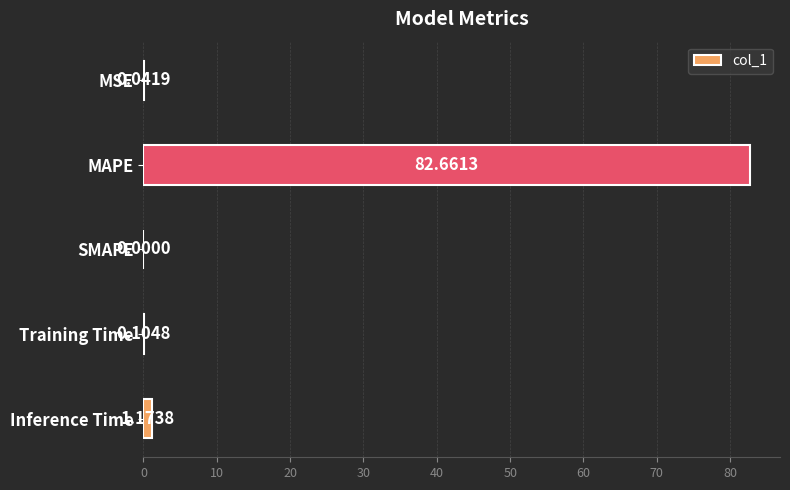

What is the change in value from MSE to Inference Time?

+1.1